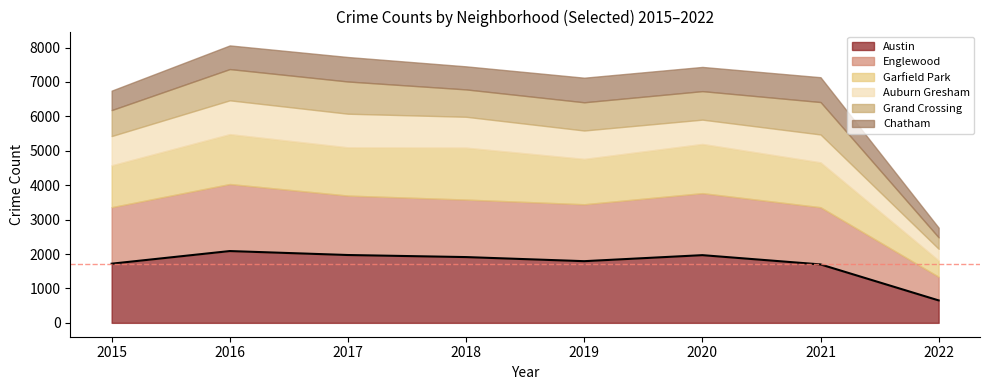

The Grand Crossing series shows 563 at 2022. True or false?

False